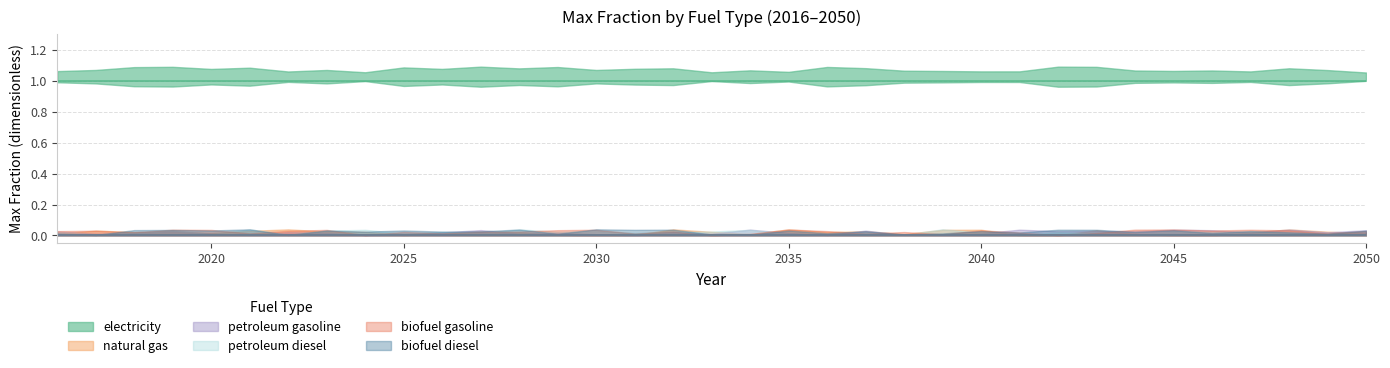

Reading left to right, what are all the values shown in this chart?

electricity: 2016=1	2017=1	2018=1	2019=1	2020=1	2021=1	2022=1	2023=1	2024=1	2025=1	2026=1	2027=1	2028=1	2029=1	2030=1	2031=1	2032=1	2033=1	2034=1	2035=1	2036=1	2037=1	2038=1	2039=1	2040=1	2041=1	2042=1	2043=1	2044=1	2045=1	2046=1	2047=1	2048=1	2049=1	2050=1
natural gas: 2016=0	2017=0	2018=0	2019=0	2020=0	2021=0	2022=0	2023=0	2024=0	2025=0	2026=0	2027=0	2028=0	2029=0	2030=0	2031=0	2032=0	2033=0	2034=0	2035=0	2036=0	2037=0	2038=0	2039=0	2040=0	2041=0	2042=0	2043=0	2044=0	2045=0	2046=0	2047=0	2048=0	2049=0	2050=0
petroleum gasoline: 2016=0	2017=0	2018=0	2019=0	2020=0	2021=0	2022=0	2023=0	2024=0	2025=0	2026=0	2027=0	2028=0	2029=0	2030=0	2031=0	2032=0	2033=0	2034=0	2035=0	2036=0	2037=0	2038=0	2039=0	2040=0	2041=0	2042=0	2043=0	2044=0	2045=0	2046=0	2047=0	2048=0	2049=0	2050=0
petroleum diesel: 2016=0	2017=0	2018=0	2019=0	2020=0	2021=0	2022=0	2023=0	2024=0	2025=0	2026=0	2027=0	2028=0	2029=0	2030=0	2031=0	2032=0	2033=0	2034=0	2035=0	2036=0	2037=0	2038=0	2039=0	2040=0	2041=0	2042=0	2043=0	2044=0	2045=0	2046=0	2047=0	2048=0	2049=0	2050=0
biofuel gasoline: 2016=0	2017=0	2018=0	2019=0	2020=0	2021=0	2022=0	2023=0	2024=0	2025=0	2026=0	2027=0	2028=0	2029=0	2030=0	2031=0	2032=0	2033=0	2034=0	2035=0	2036=0	2037=0	2038=0	2039=0	2040=0	2041=0	2042=0	2043=0	2044=0	2045=0	2046=0	2047=0	2048=0	2049=0	2050=0
biofuel diesel: 2016=0	2017=0	2018=0	2019=0	2020=0	2021=0	2022=0	2023=0	2024=0	2025=0	2026=0	2027=0	2028=0	2029=0	2030=0	2031=0	2032=0	2033=0	2034=0	2035=0	2036=0	2037=0	2038=0	2039=0	2040=0	2041=0	2042=0	2043=0	2044=0	2045=0	2046=0	2047=0	2048=0	2049=0	2050=0